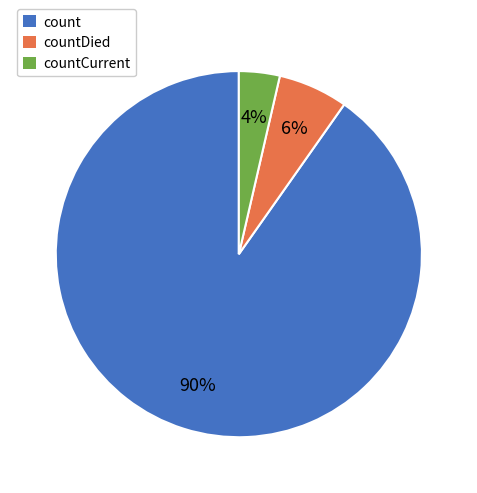

Does any single category account for the majority?

Yes